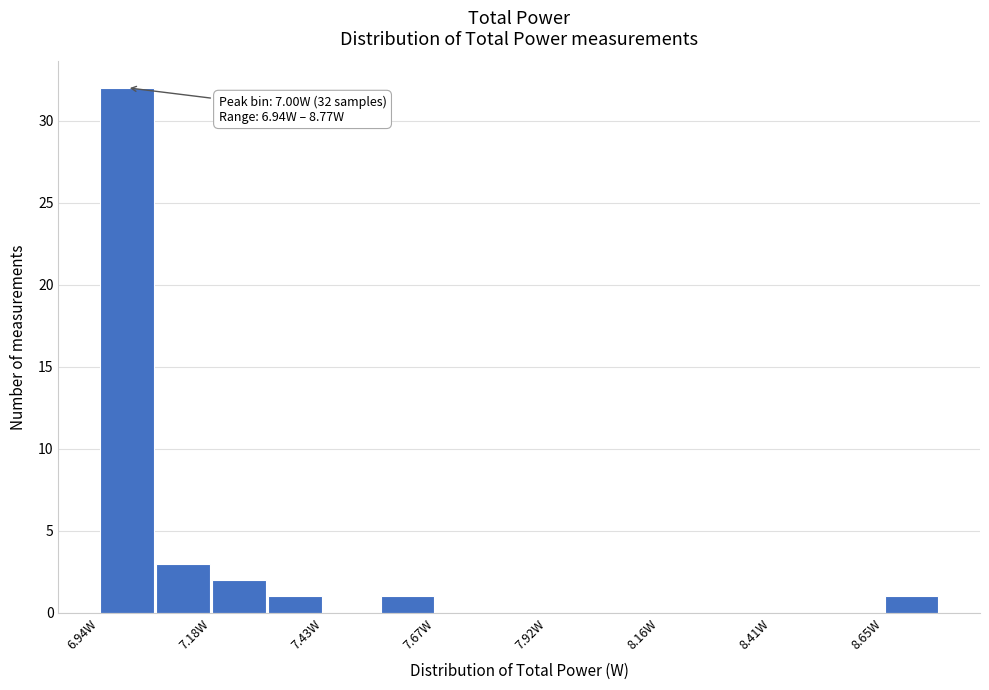

Around what value on the x-axis is the tallest bar? Give the approximate position of its centre, as read against the axis.

7.00